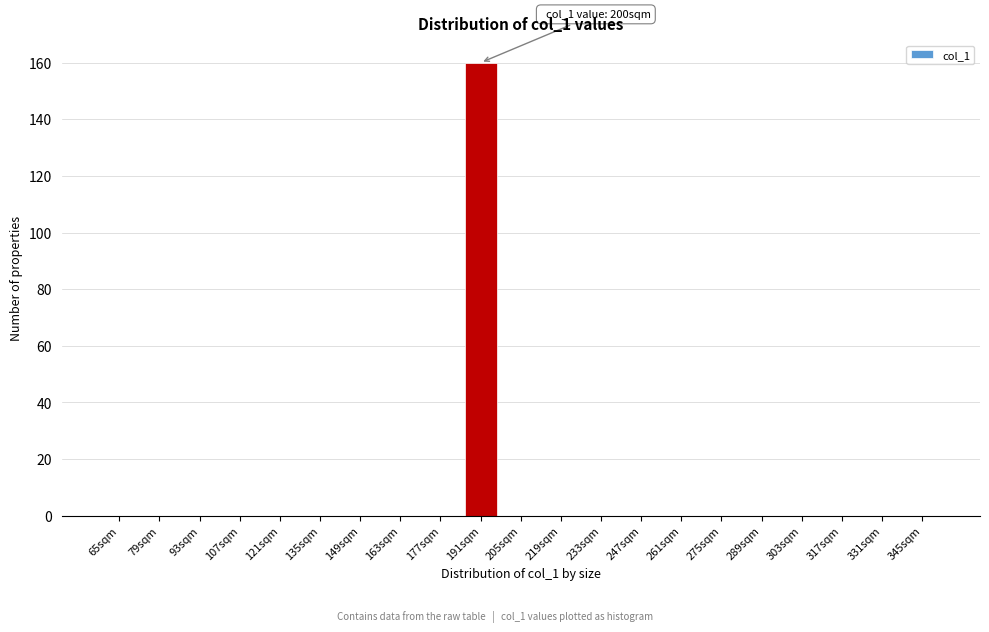

Reading left to right, list all the values displayed in this chart.

65sqm=0	79sqm=0	93sqm=0	107sqm=0	121sqm=0	135sqm=0	149sqm=0	163sqm=0	177sqm=0	191sqm=160	205sqm=0	219sqm=0	233sqm=0	247sqm=0	261sqm=0	275sqm=0	289sqm=0	303sqm=0	317sqm=0	331sqm=0	345sqm=0